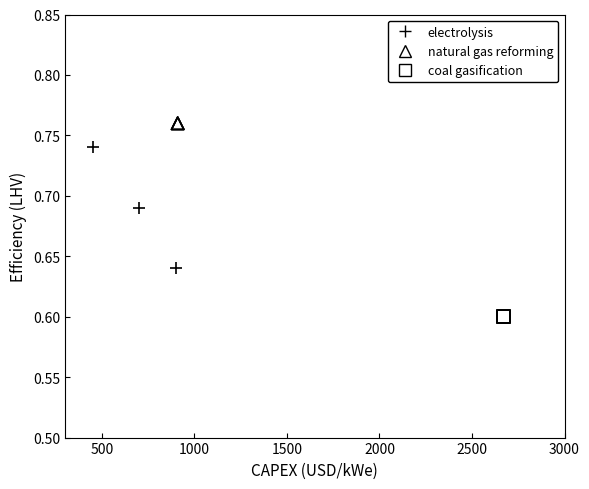

Which series reaches the maximum Y coordinate?

natural gas reforming